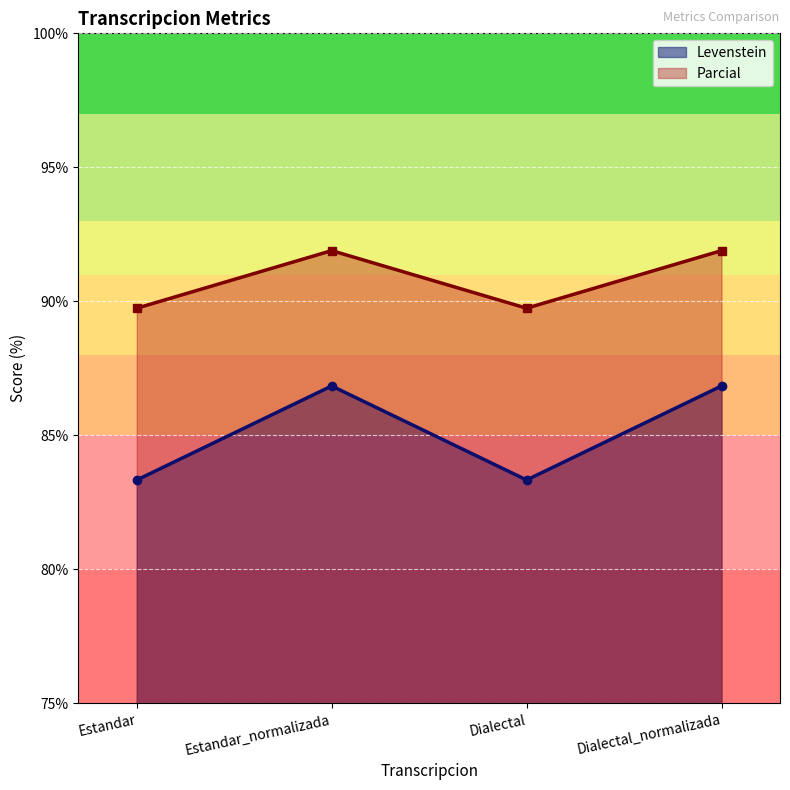

What is the total value across all series at Dialectal_normalizada?

178.7